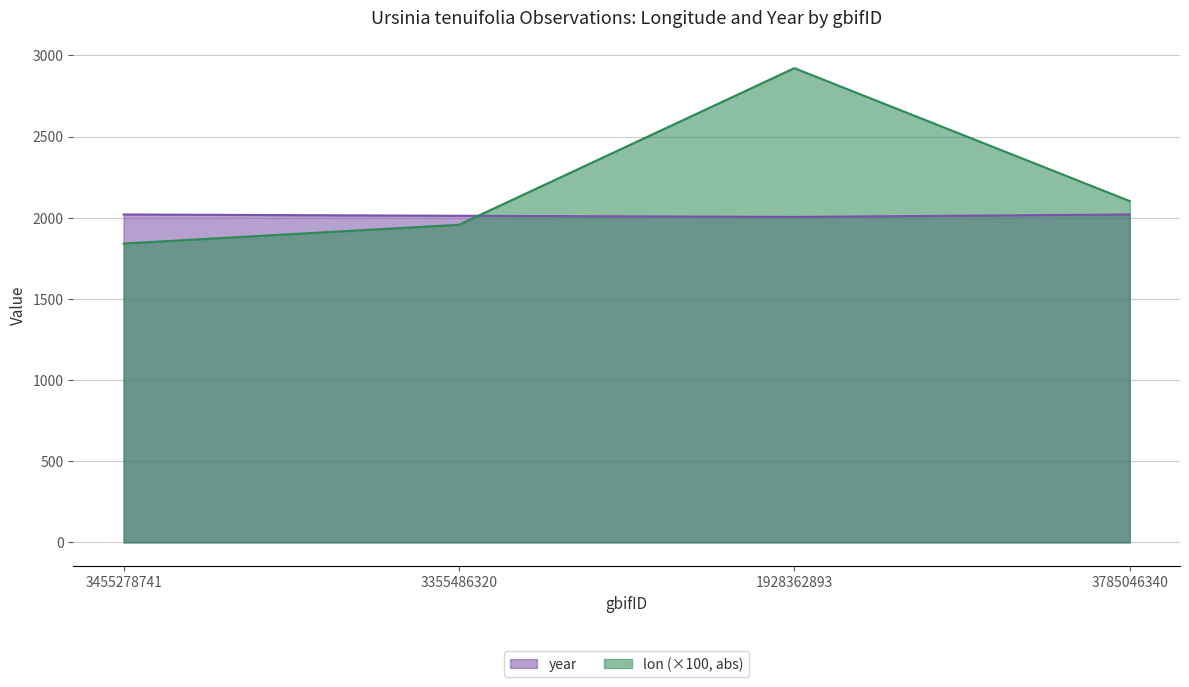

How many data points does each series have?

4